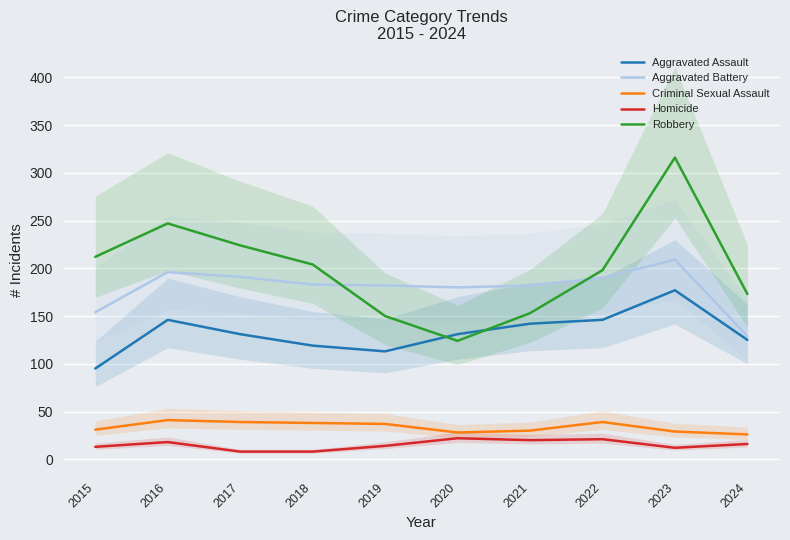

Which series has the widest spread of values?

Robbery